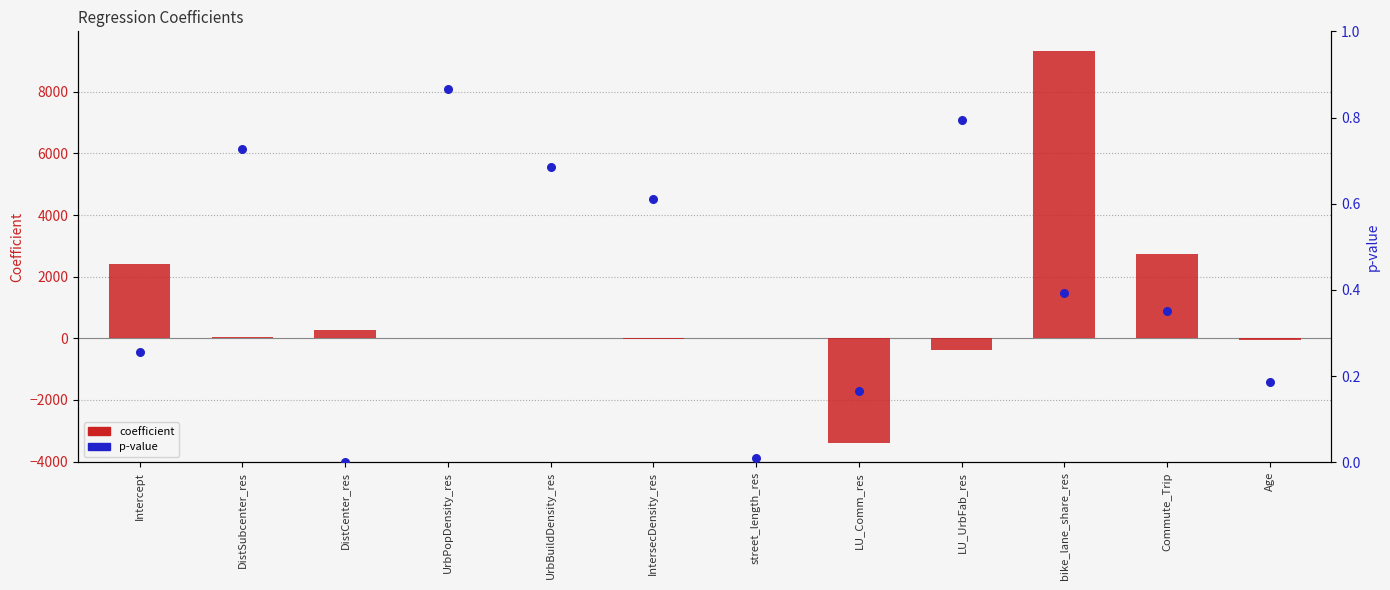

What is the total value across all series at LU_Comm_res?

-3387.1